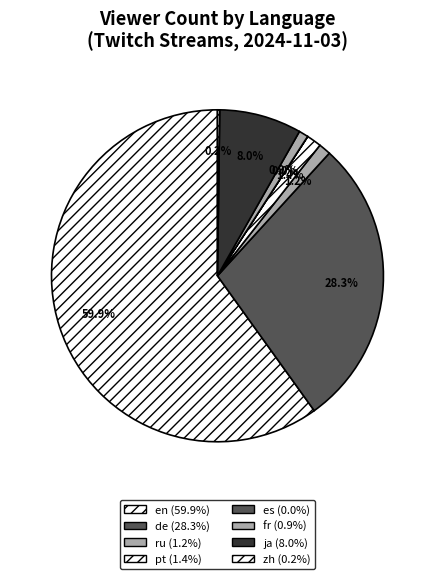

Between zh and es, which is larger?

zh